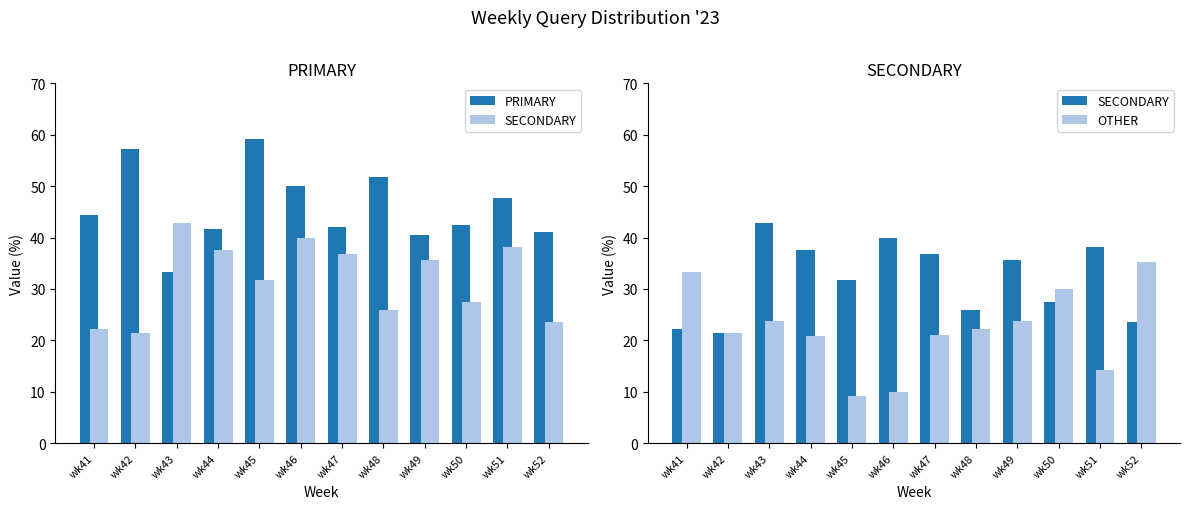

At which label does SECONDARY first exceed 35?

wk43